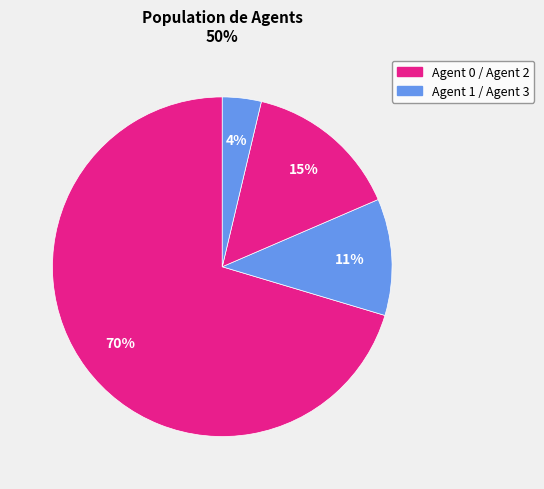

Which slice represents more than half of the pie?

Agent 0